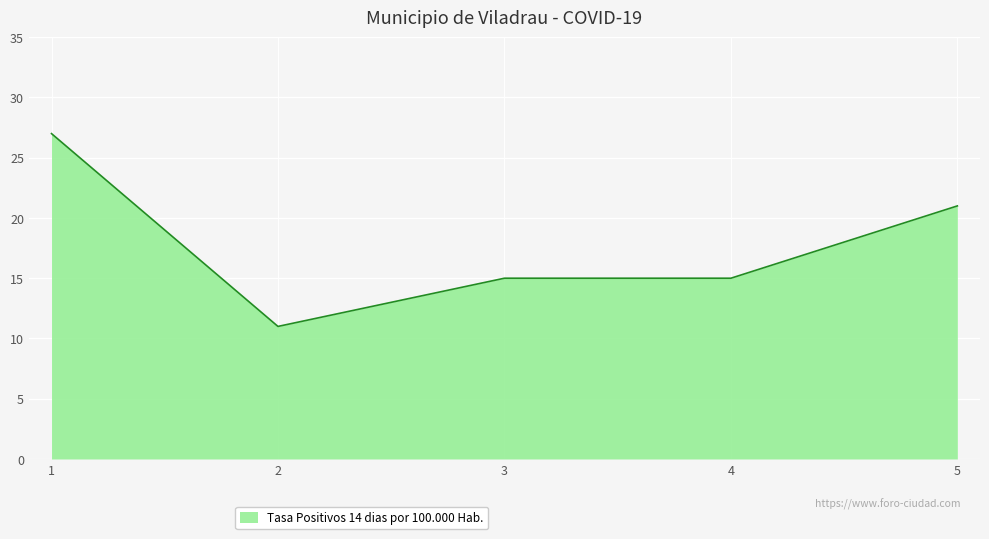

Count the values in the range 15 to 21.

3